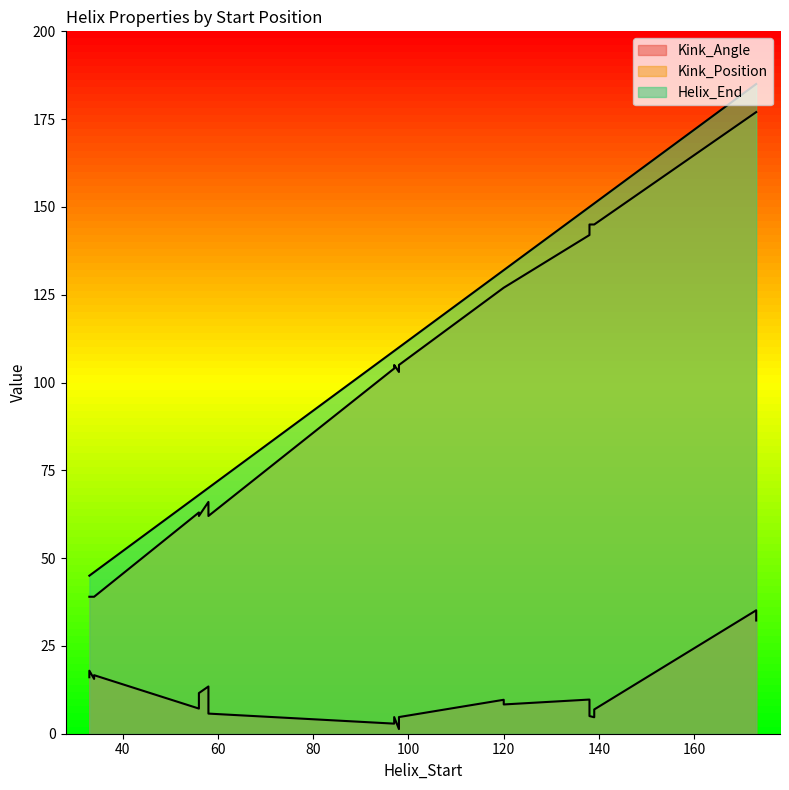

True or false: Helix_End and Kink_Position intersect in this chart.

False